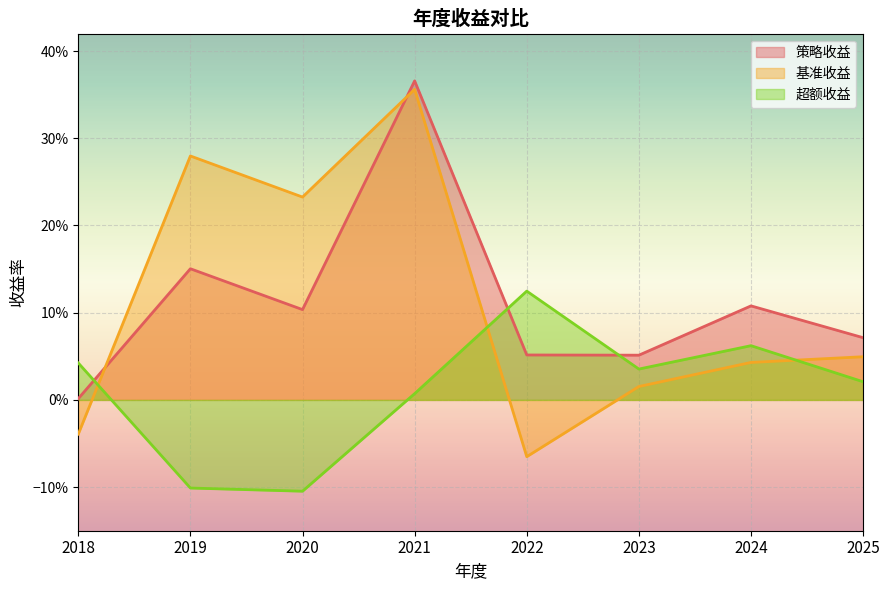

What is the spread (max minus min) of values at 2021?

0.4